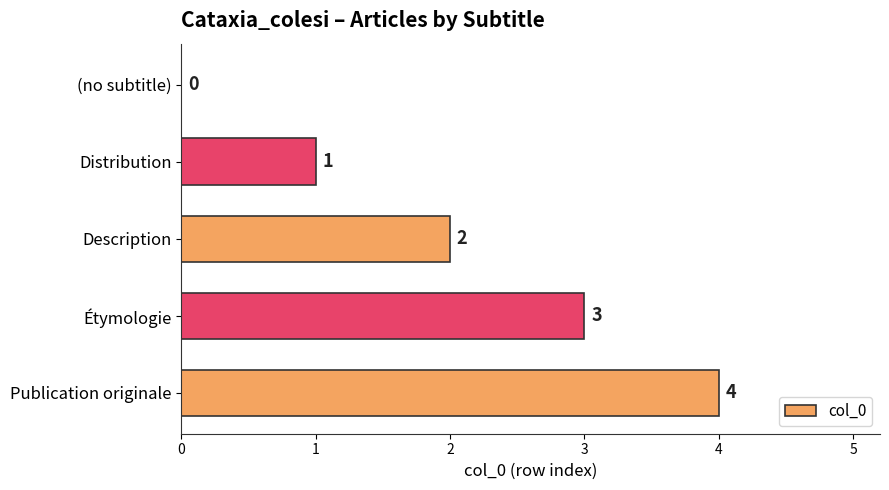

What is the sum of all values?

10